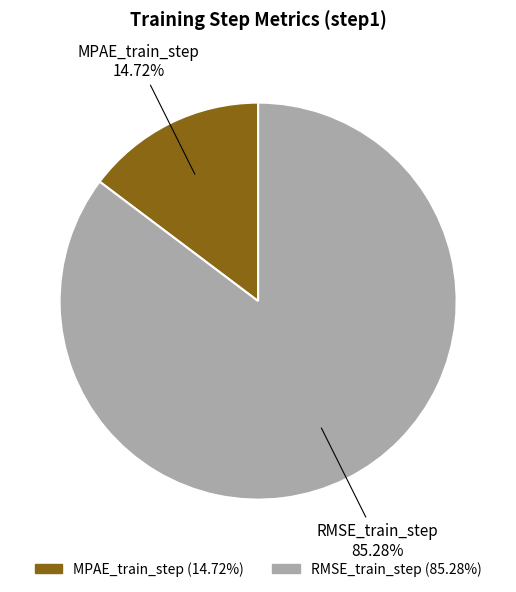

Which slice is the smallest?

MPAE_train_step